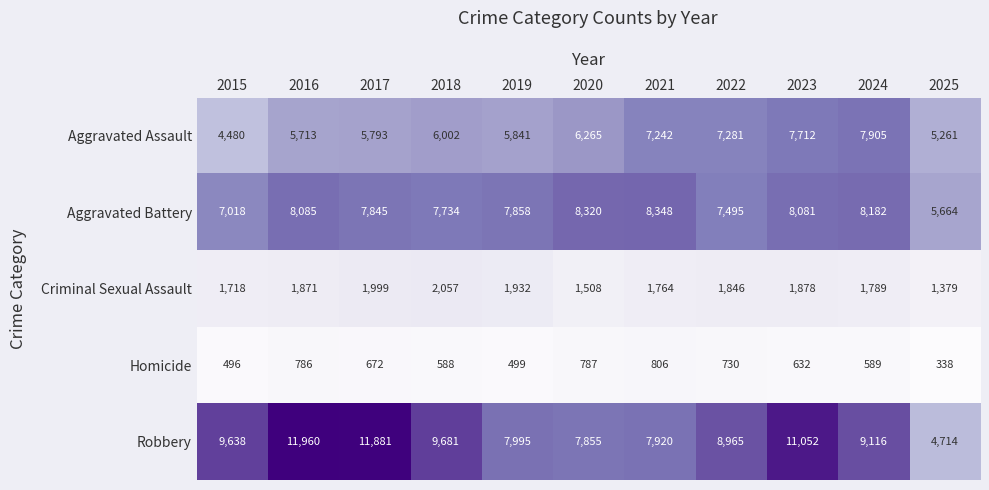

At which label does Criminal Sexual Assault first exceed 1846?

2016